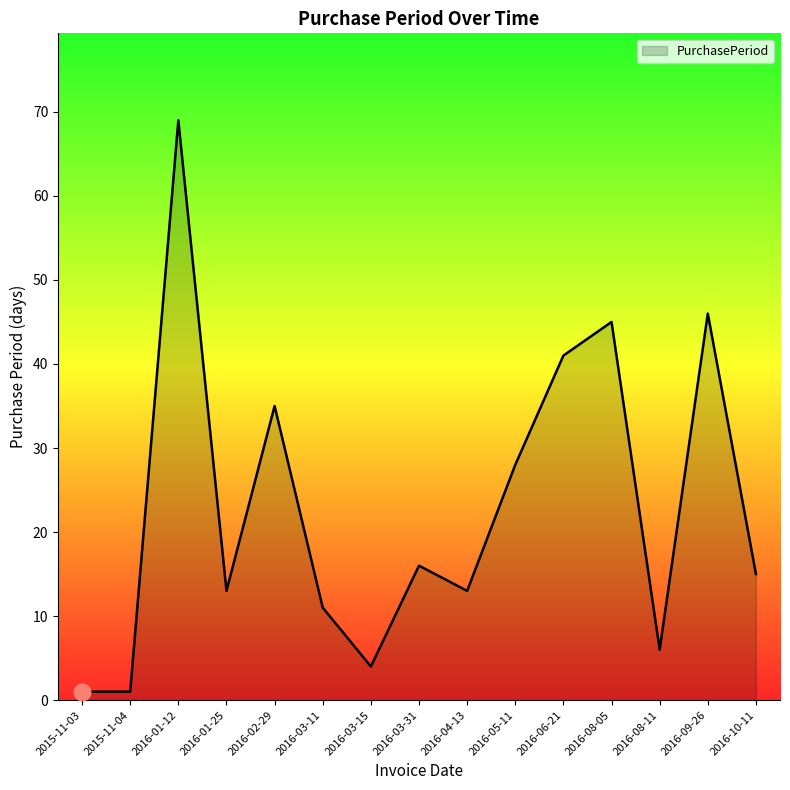

What is the difference between the values at 2016-01-25 and 2016-02-29?

22